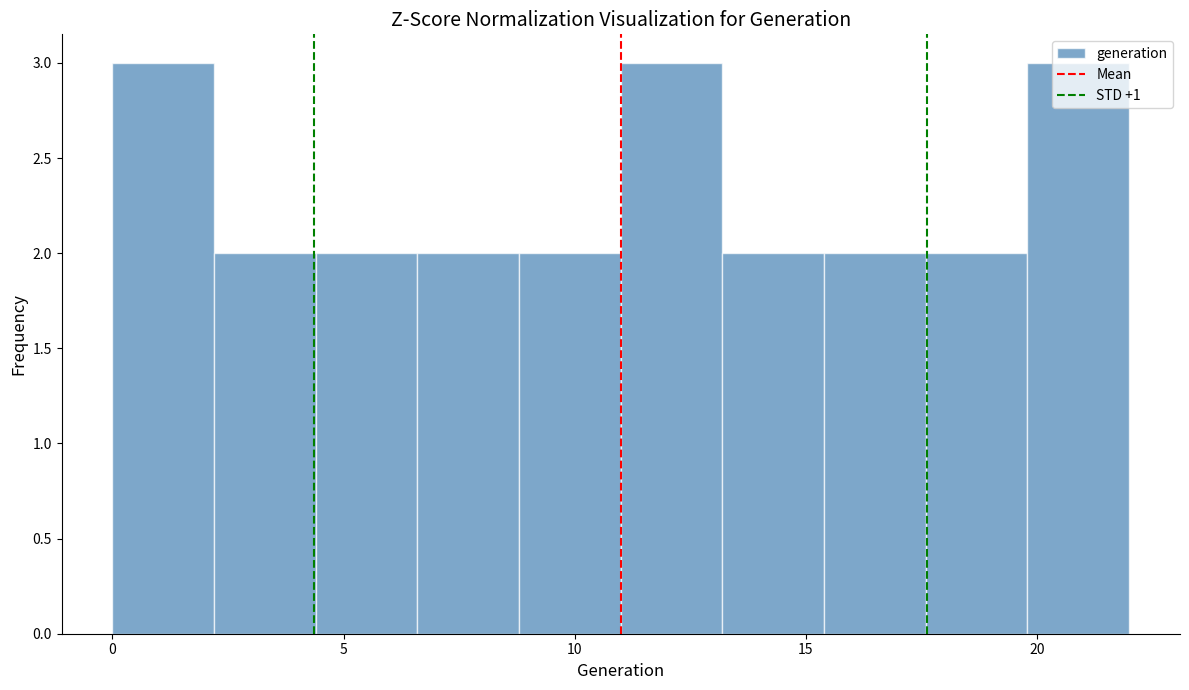

Reading left to right, transcribe this chart: for each bar, give the range it covers on the x-axis and its height. Neither the bar edges nor the heights are printed on the chart, so give them approximately, as read against the axes.

0.0 to 2.2: 3
2.2 to 4.4: 2
4.4 to 6.6: 2
6.6 to 8.8: 2
8.8 to 11.0: 2
11.0 to 13.2: 3
13.2 to 15.4: 2
15.4 to 17.6: 2
17.6 to 19.8: 2
19.8 to 22.0: 3